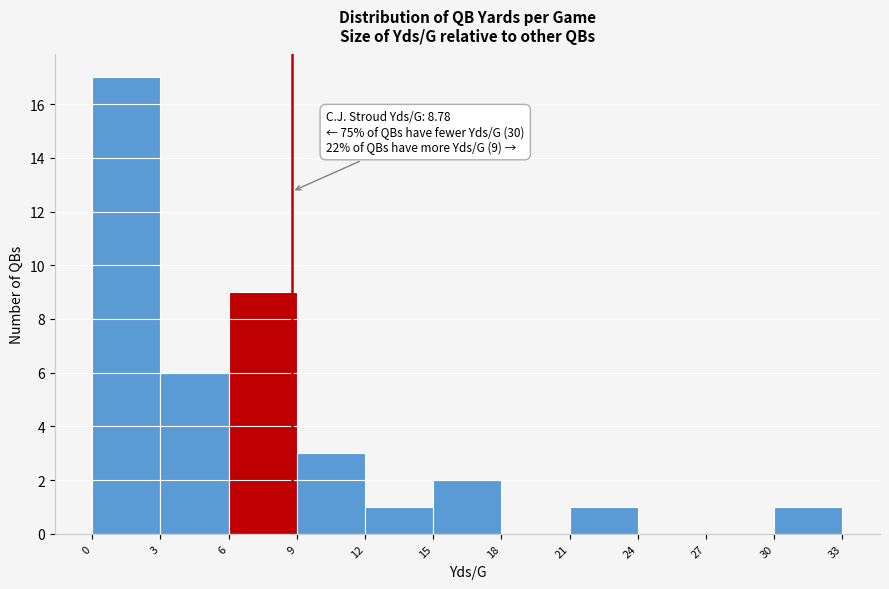

Over which range of the x-axis is the bar tallest?

0 to 3